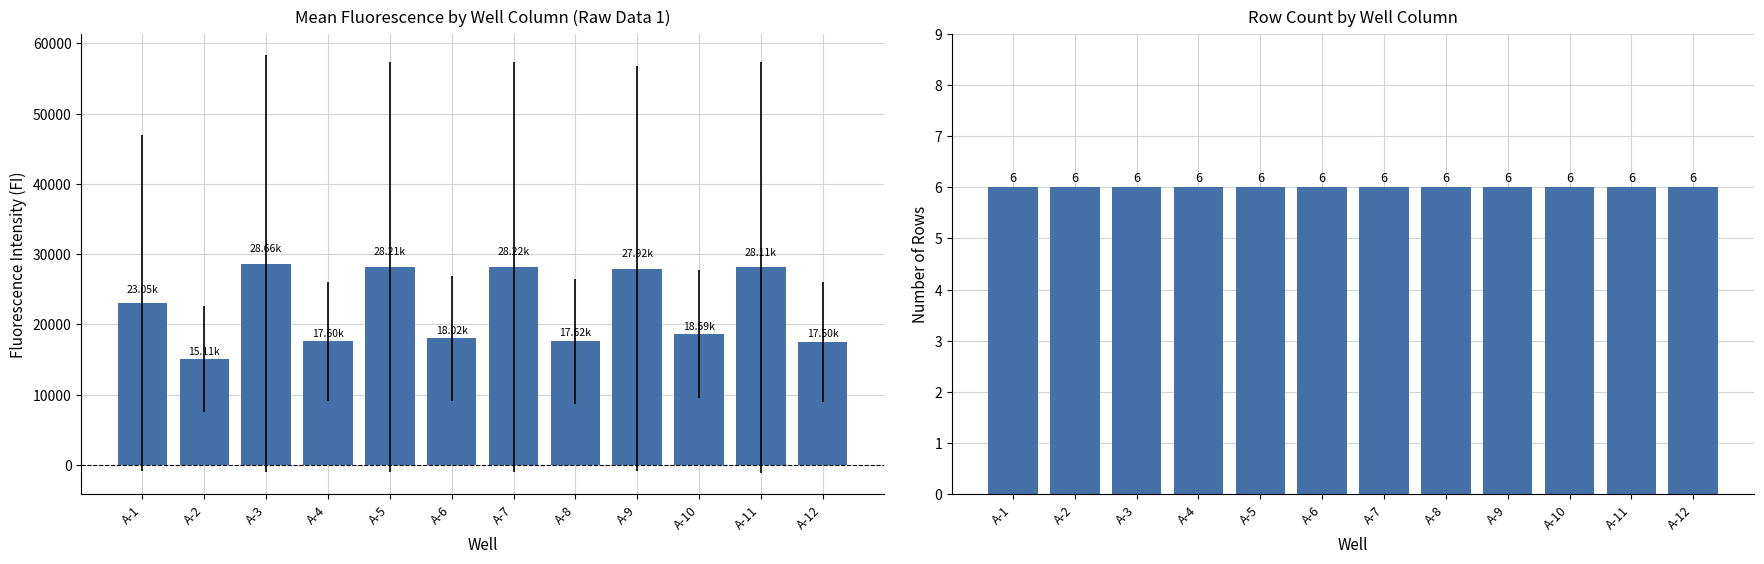

Reading left to right, list all the values displayed in this chart.

Mean FI: A-1=23050.2	A-2=15113.8	A-3=28663.3	A-4=17600.2	A-5=28210.2	A-6=18020.0	A-7=28217.2	A-8=17622.5	A-9=27920.7	A-10=18585.0	A-11=28106.5	A-12=17503.5
Row Count: A-1=6.0	A-2=6.0	A-3=6.0	A-4=6.0	A-5=6.0	A-6=6.0	A-7=6.0	A-8=6.0	A-9=6.0	A-10=6.0	A-11=6.0	A-12=6.0